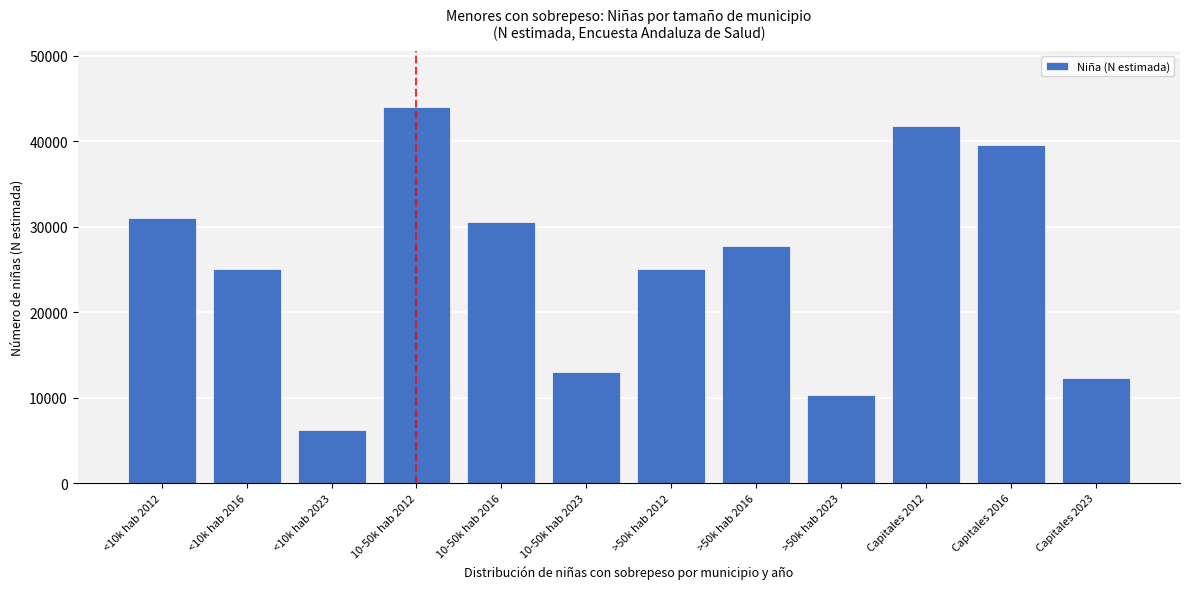

What is the label of the 12th bar from the right?

<10k hab 2012